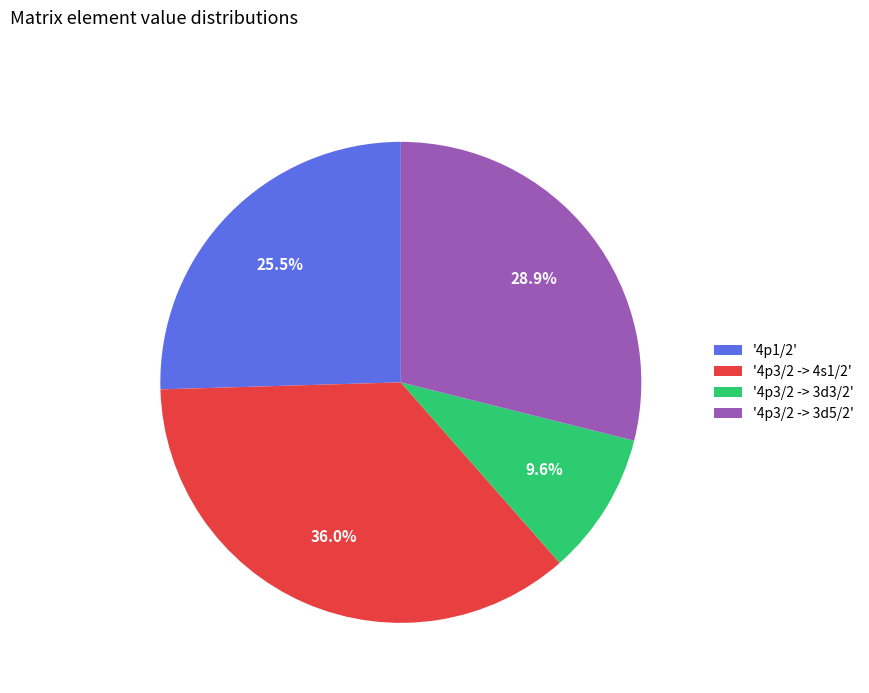

Which category has the smallest portion of the pie?

'4p3/2 -> 3d3/2'